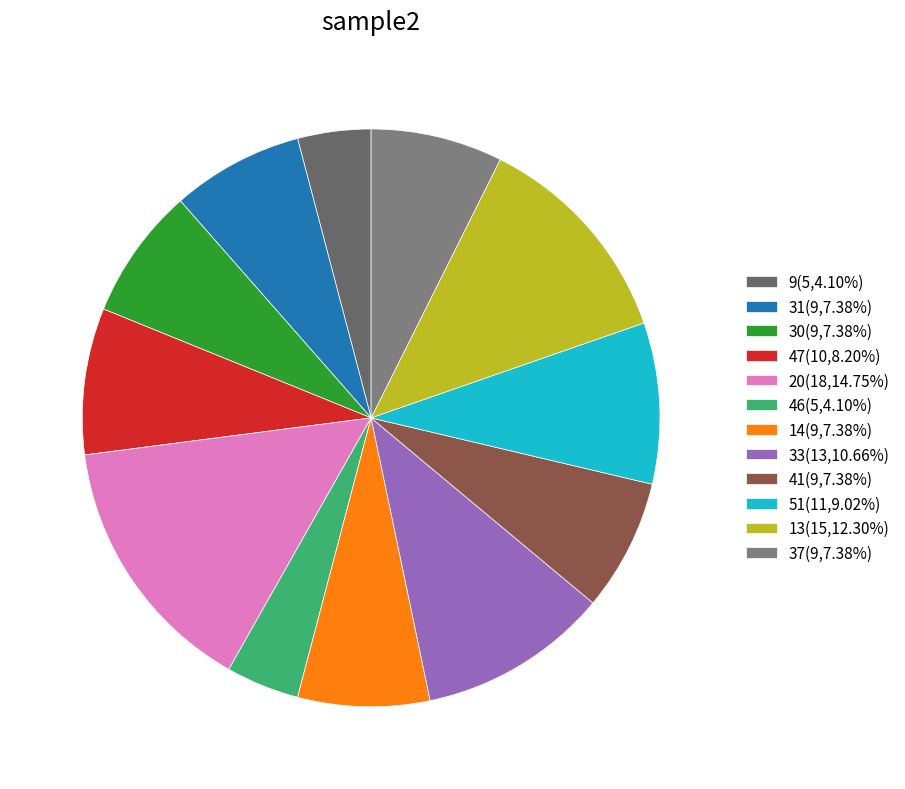

Rank the categories by value from lowest to highest.

9, 46, 31, 30, 14, 41, 37, 47, 51, 33, 13, 20